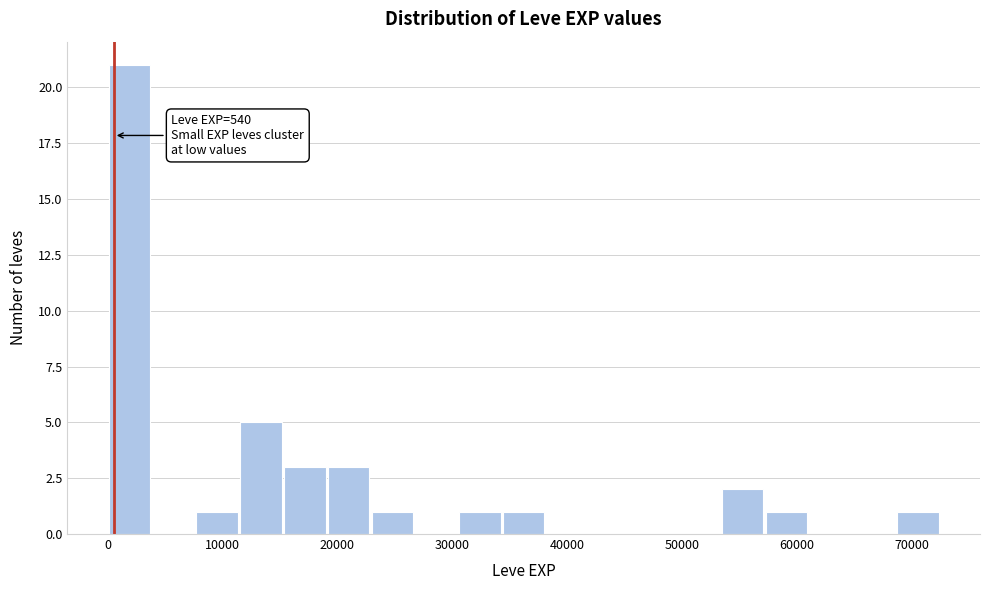

Around what value on the x-axis is the tallest bar? Give the approximate position of its centre, as read against the axis.

2000